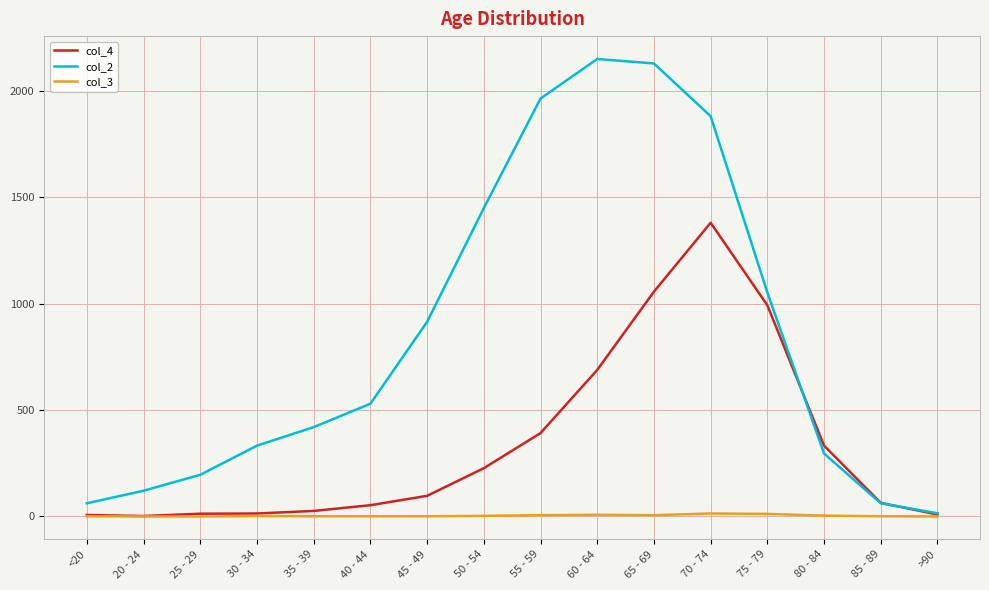

How many lines are shown in the chart?

3